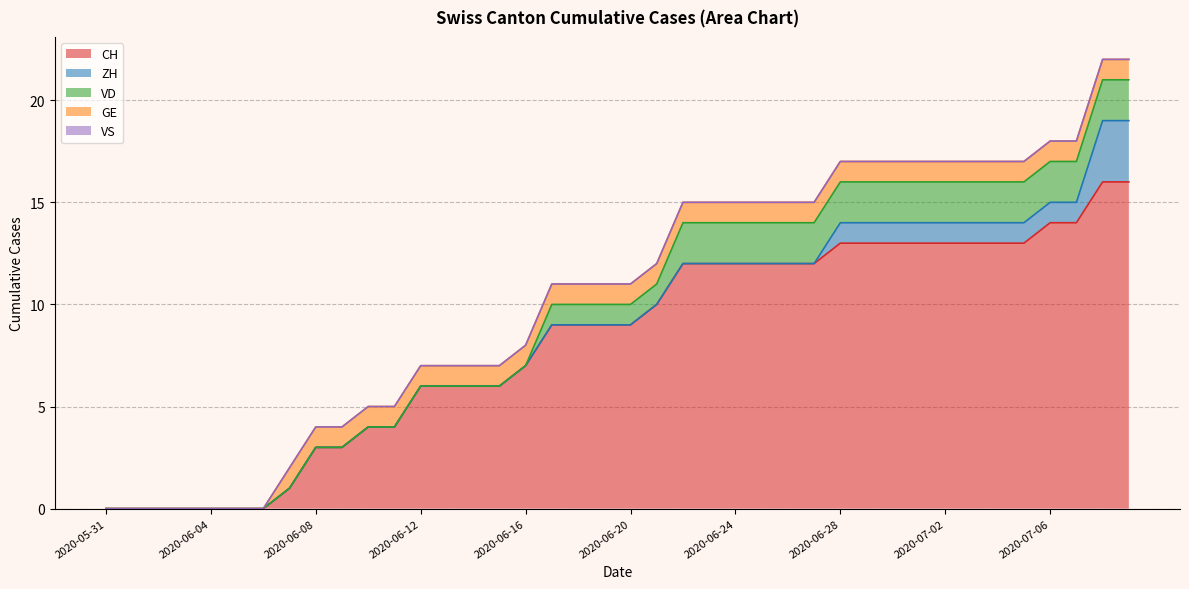

Which series has the widest spread of values?

CH